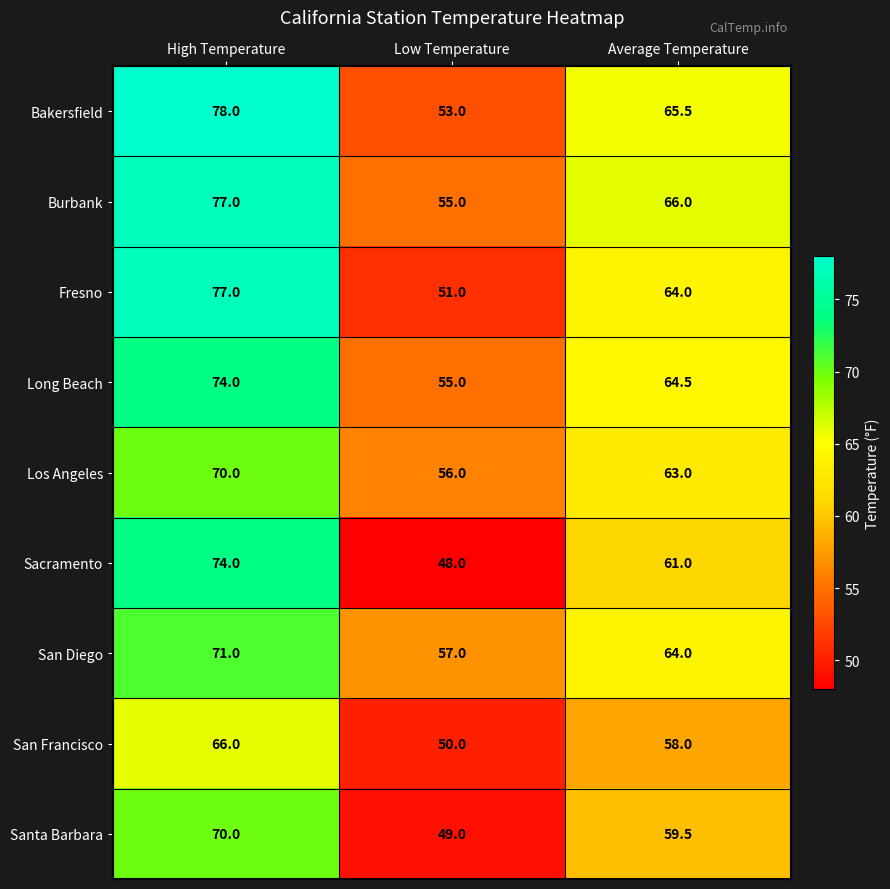

What is the spread (max minus min) of values at Low Temperature?

9.0